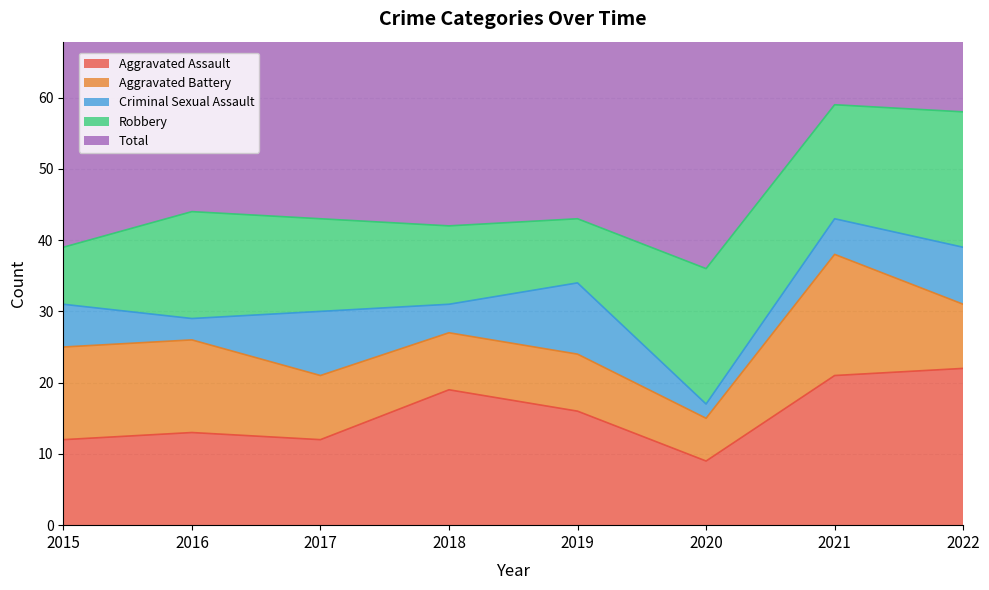

Between 2016 and 2017, which series saw the biggest shift?

Criminal Sexual Assault